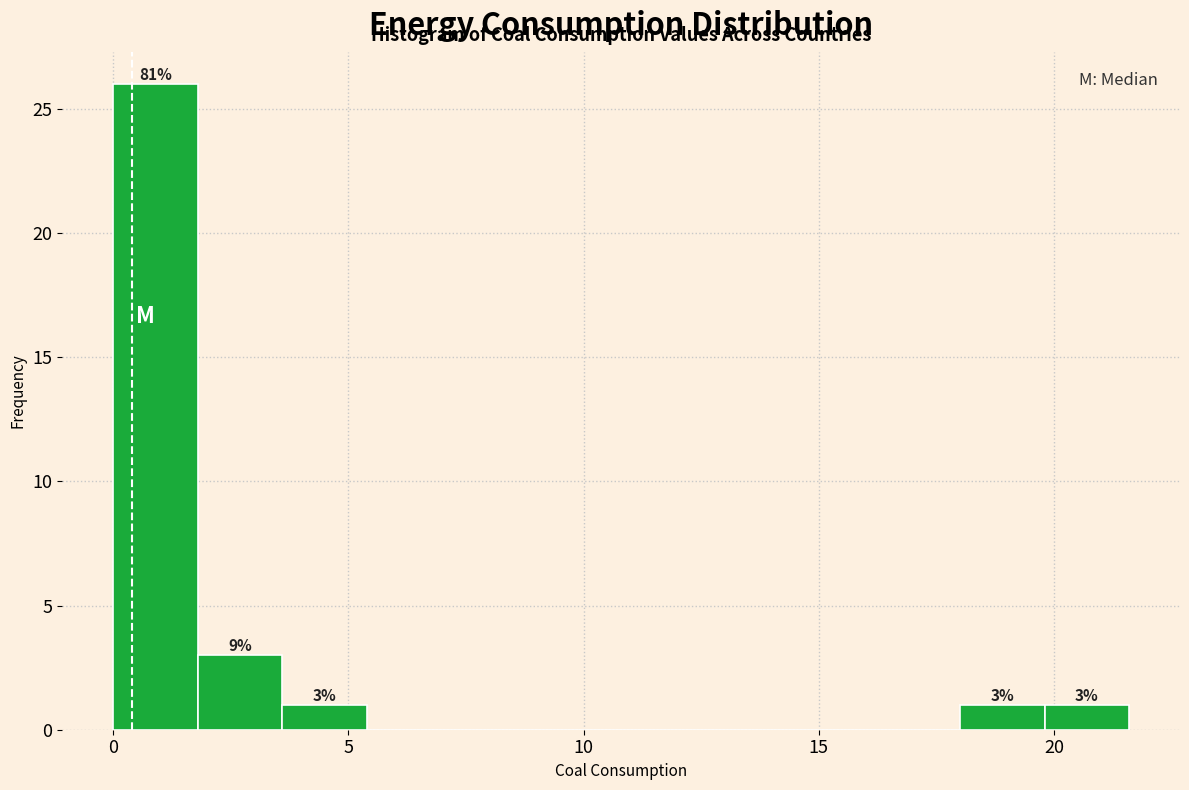

Around what value on the x-axis is the tallest bar? Give the approximate position of its centre, as read against the axis.

1.0